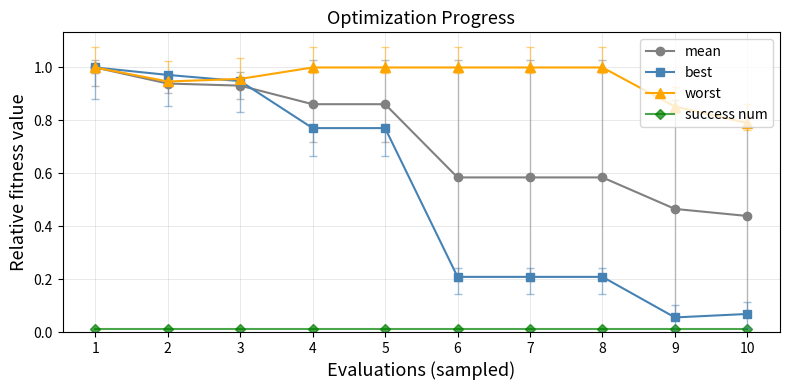

Which series has the widest spread of values?

best